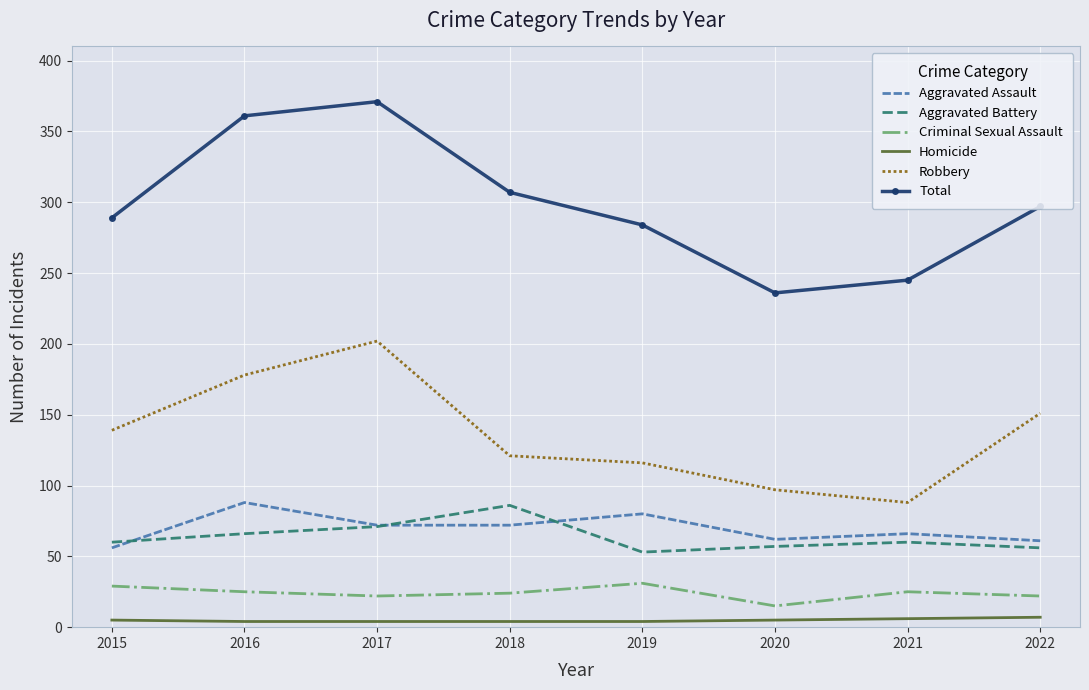

Which series has the largest range (max minus min)?

Total